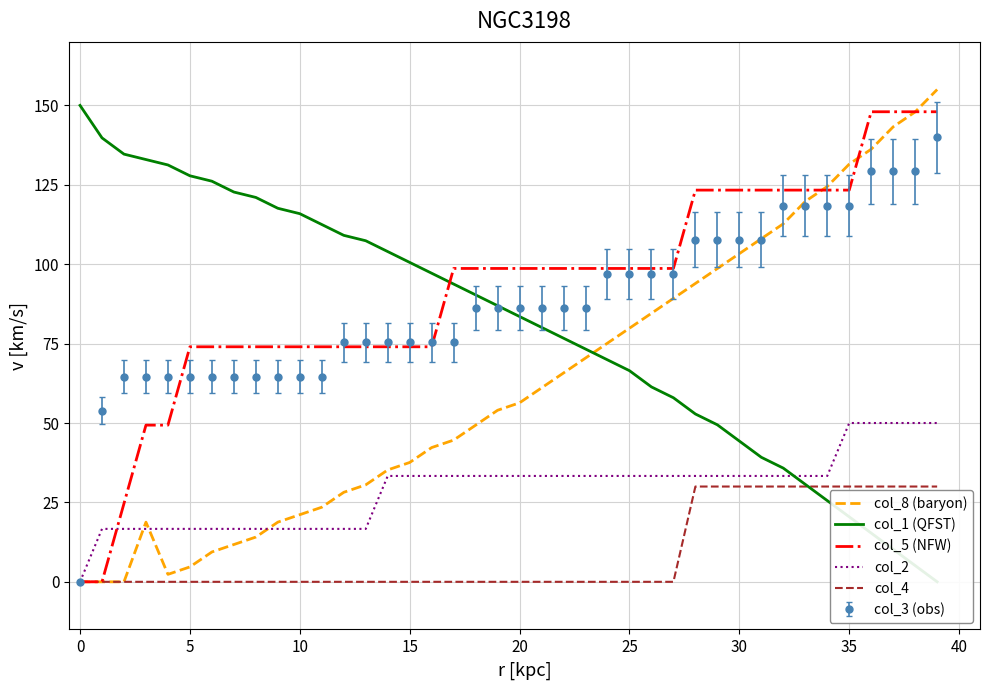

The value of col_2 at 10 is 16.7. True or false?

True